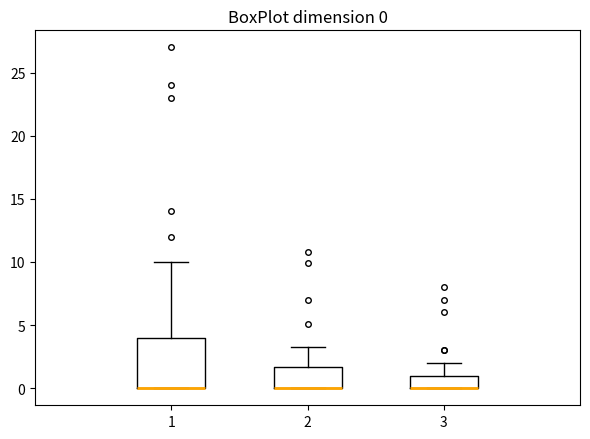

Comparing the boxes themselves (not the whiskers), which one is the tallest?

1